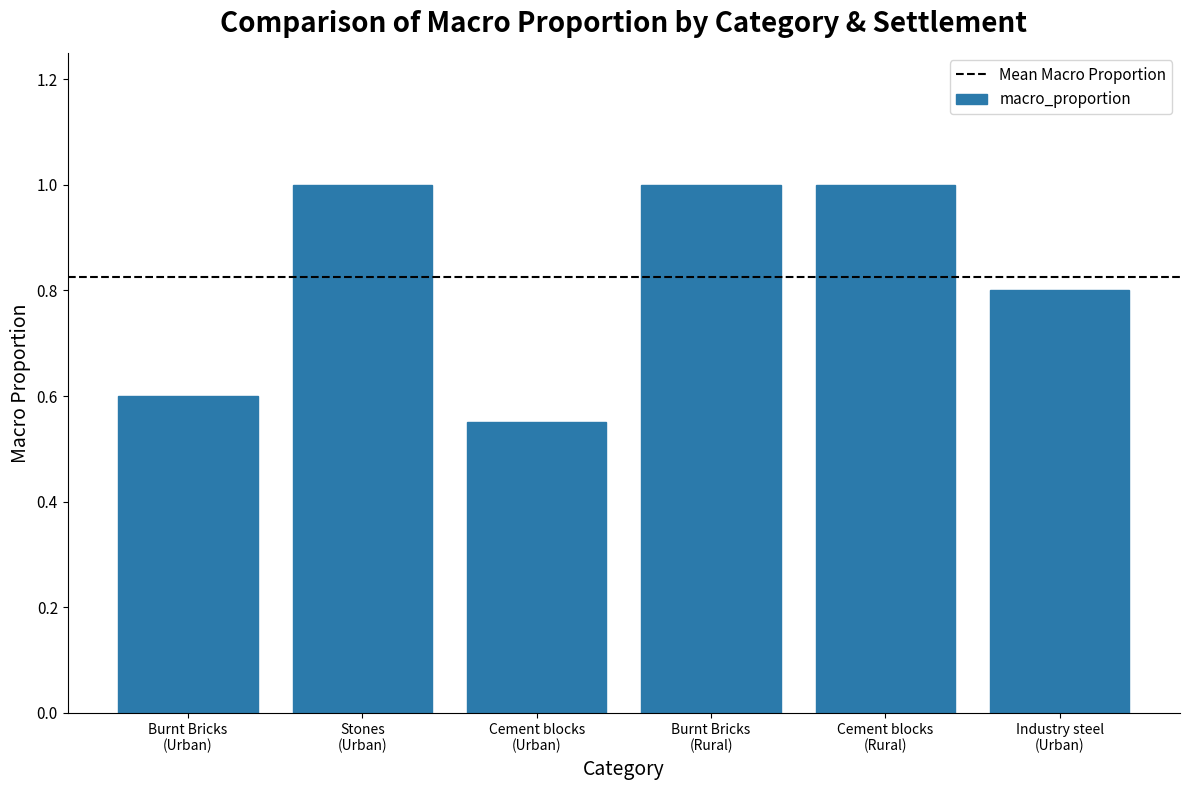

What is the label of the 2nd bar from the right?

Cement blocks
(Rural)